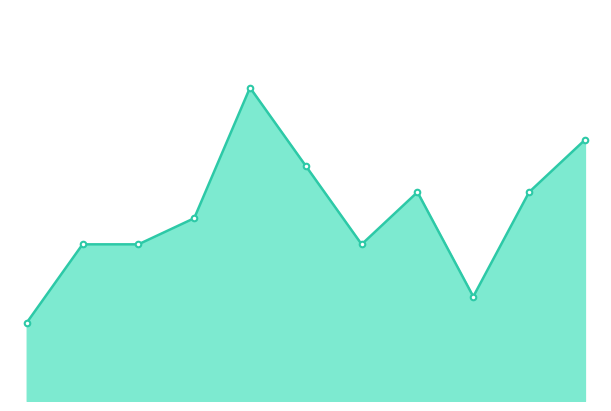

Reading left to right, extract all data points from this chart.

2015=3	2016=6	2017=6	2018=7	2019=12	2020=9	2021=6	2022=8	2023=4	2024=8	2025=10